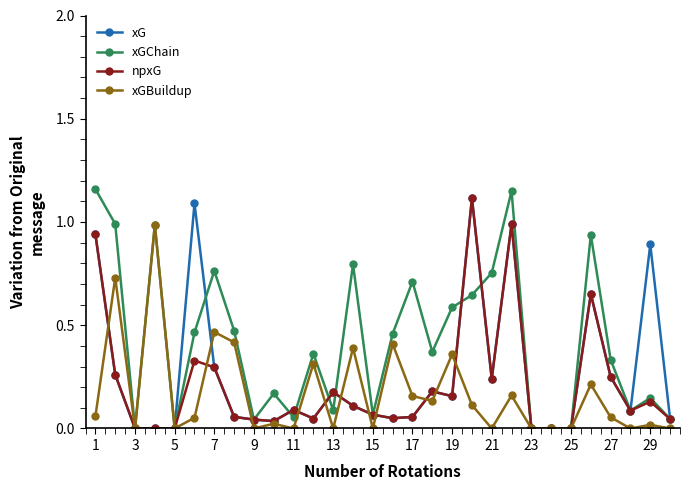

True or false: xG has more than 0 points higher than both neighbors.

True